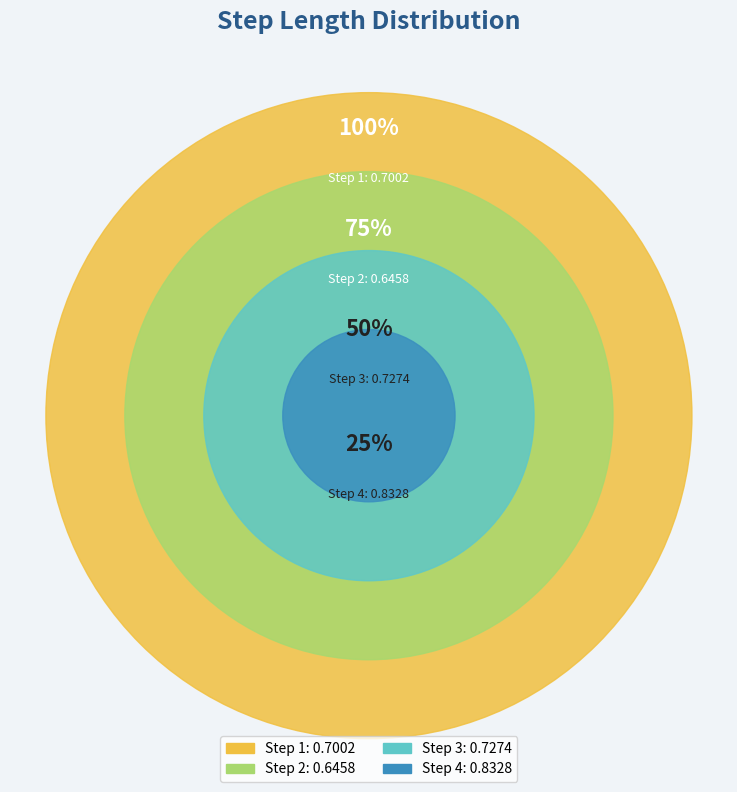

What portion of the pie excludes 3?

75.0%